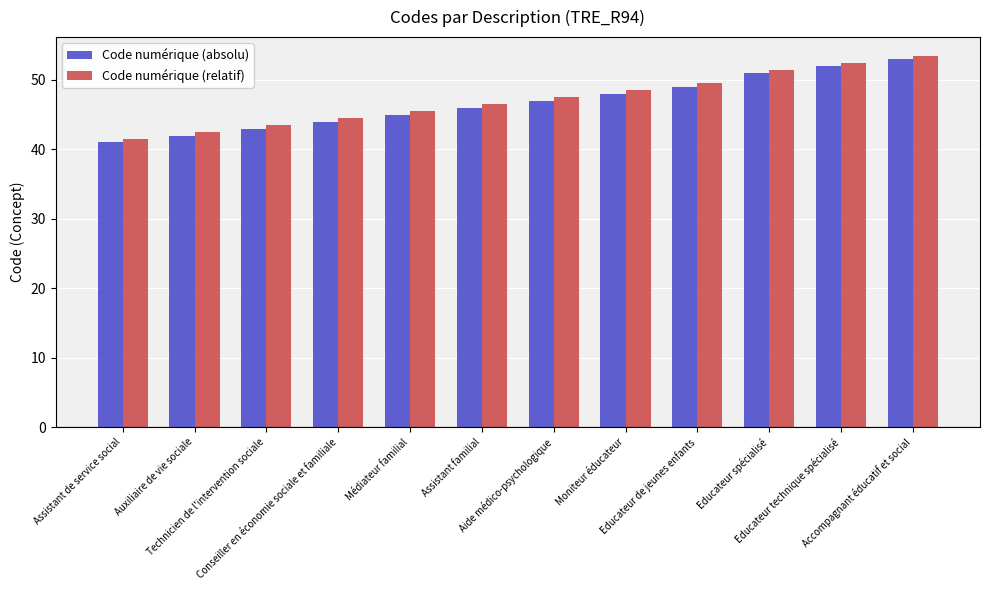

The value of Code numérique (relatif) at Moniteur éducateur is 67.9. True or false?

False